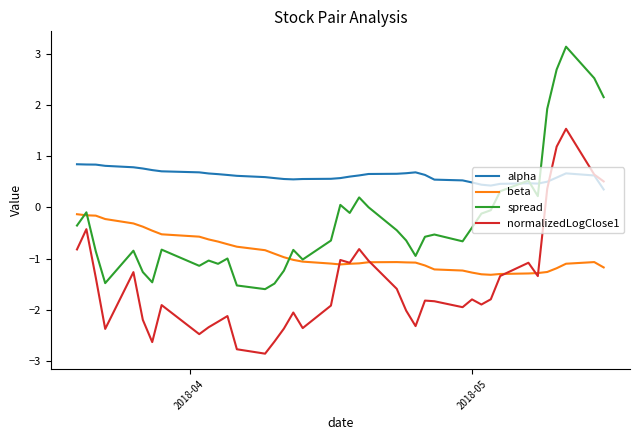

Rank the series by their average value, from highest to lowest.

alpha, spread, beta, normalizedLogClose1